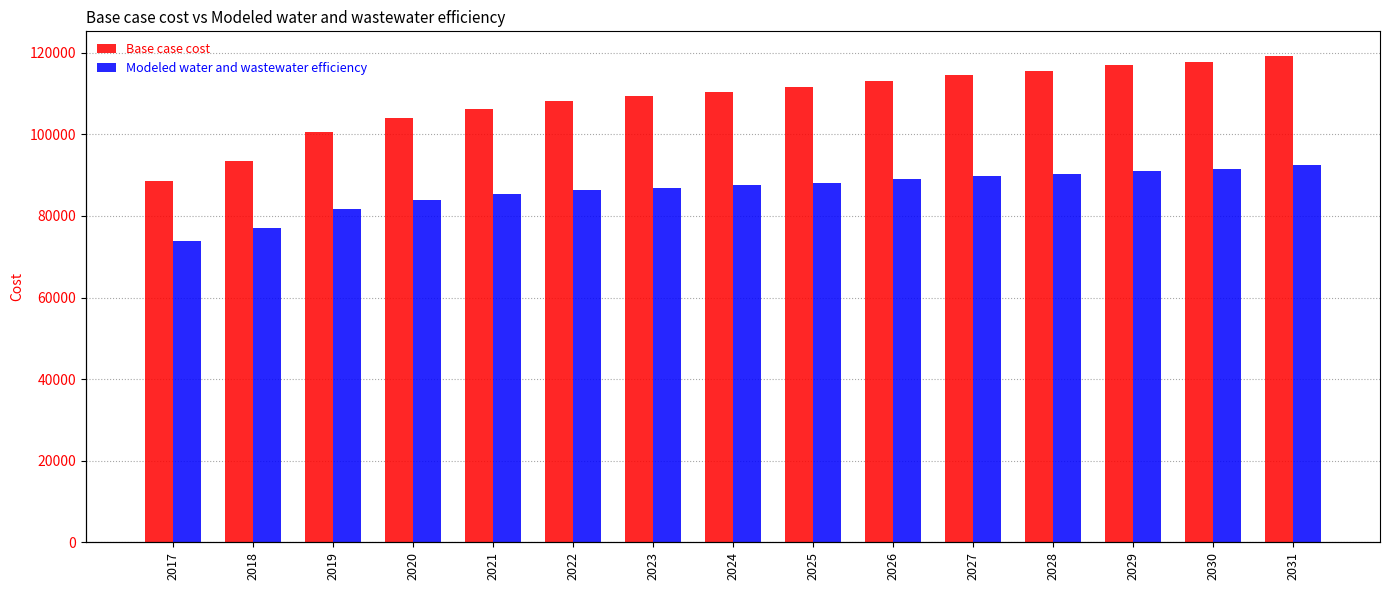

What is the maximum value for Base case cost?

119304.8